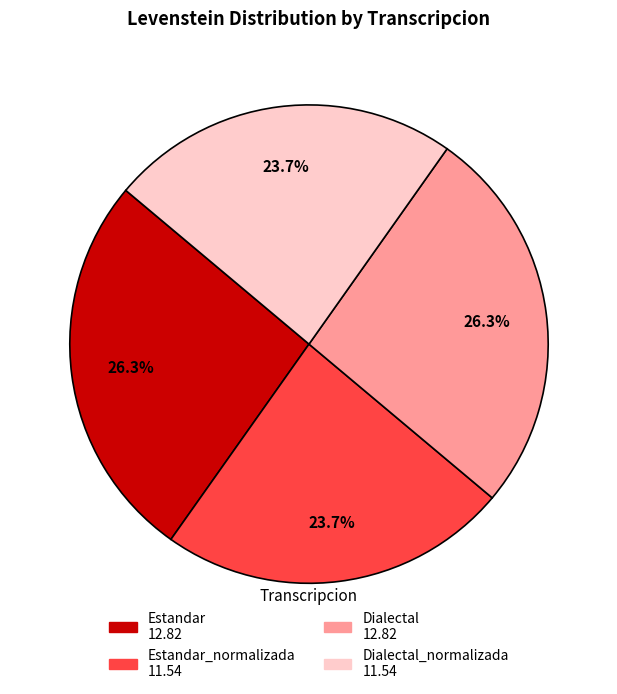

Is there a majority slice in this chart?

No